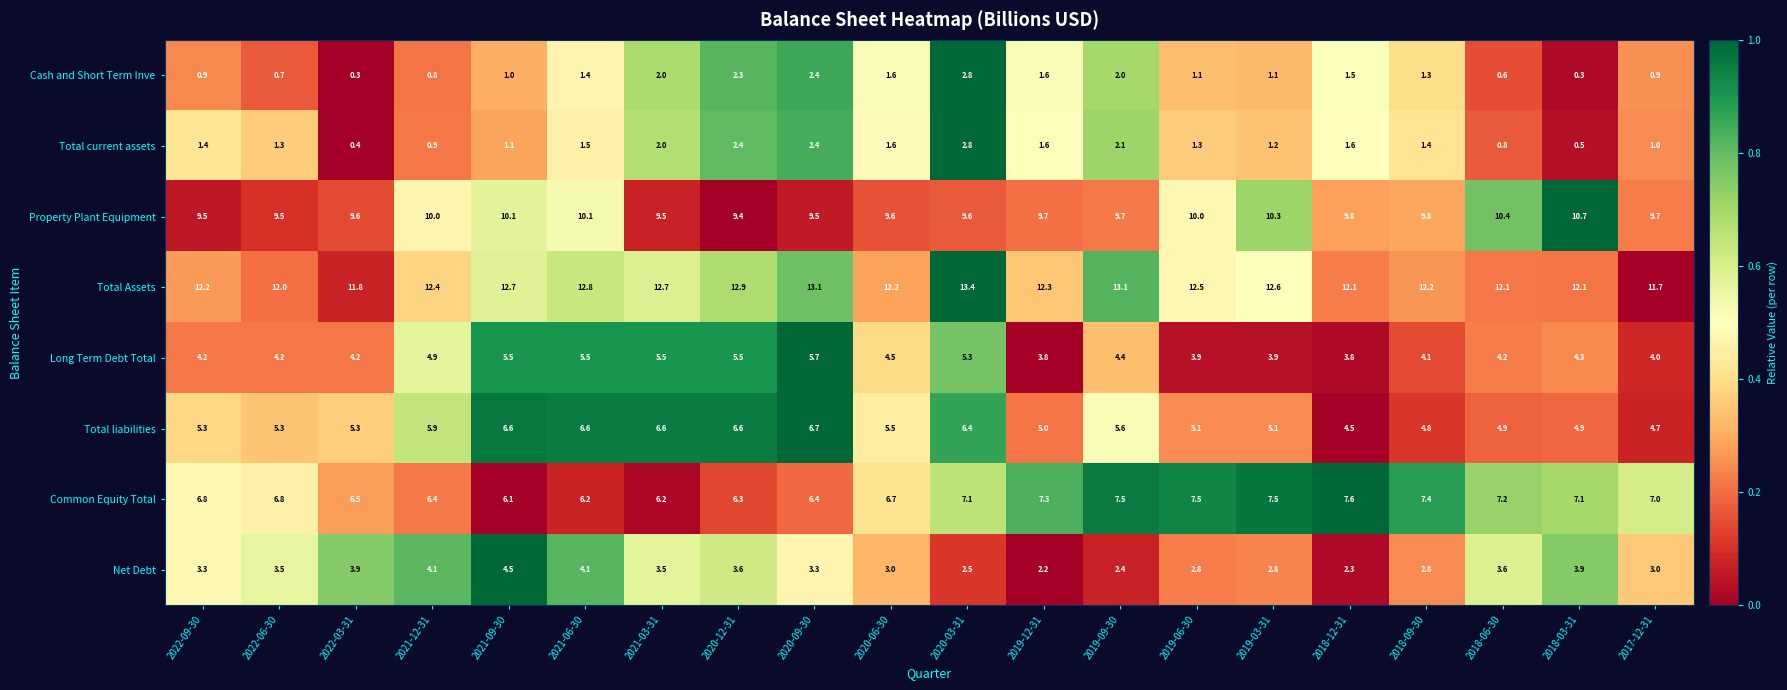

Rank the series at 2019-03-31 from highest to lowest value.

Total Assets, Property Plant Equipment, Common Equity Total, Total liabilities, Long Term Debt Total, Net Debt, Total current assets, Cash and Short Term Inve